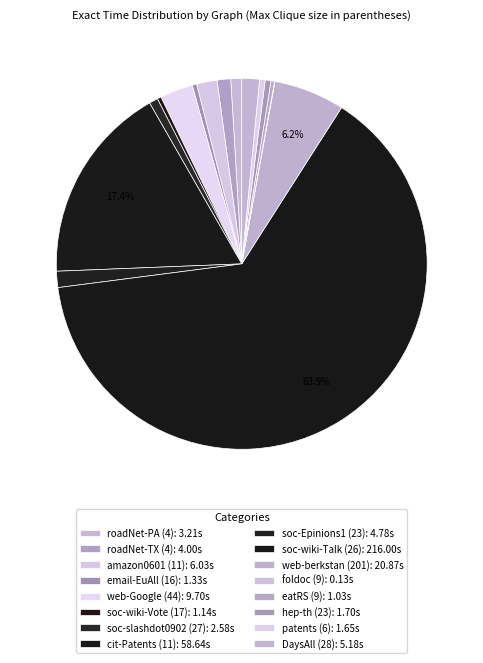

To the nearest percent, what percentage of the pie is soc-wiki-Talk (26)?

64%